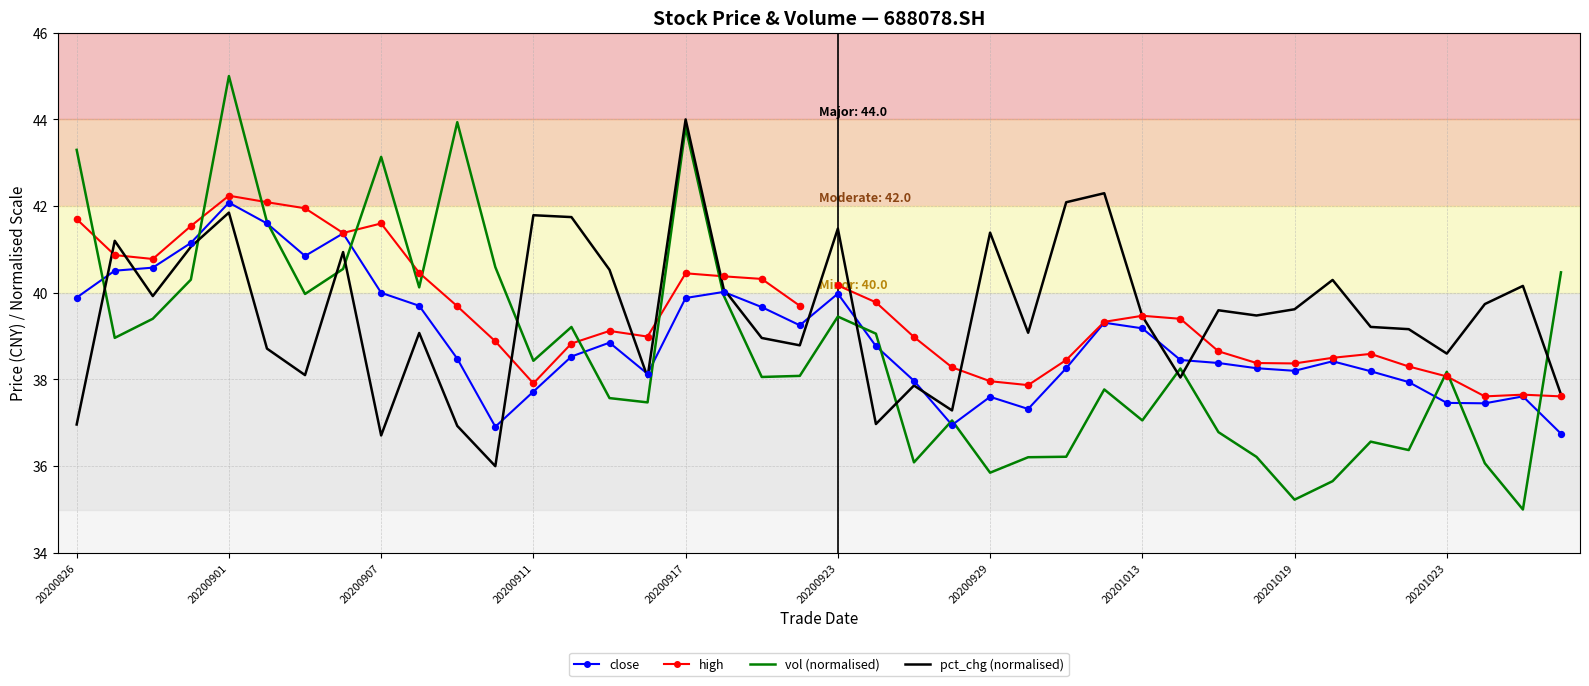

Which series has the largest total across all categories?

pct_chg